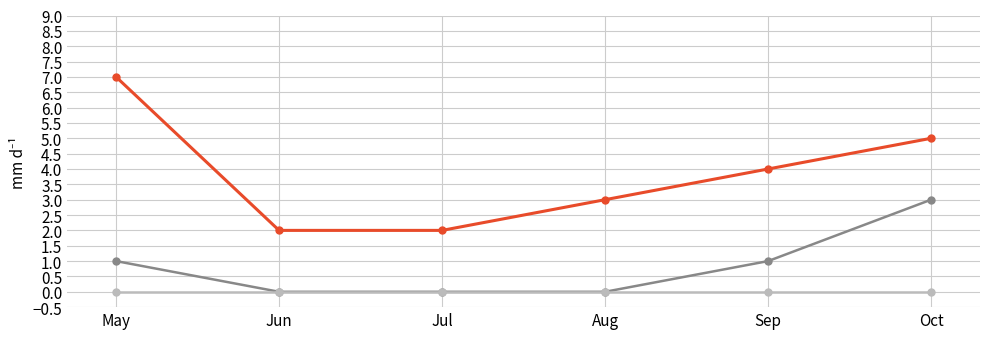

What is the spread (max minus min) of values at Jun?

2